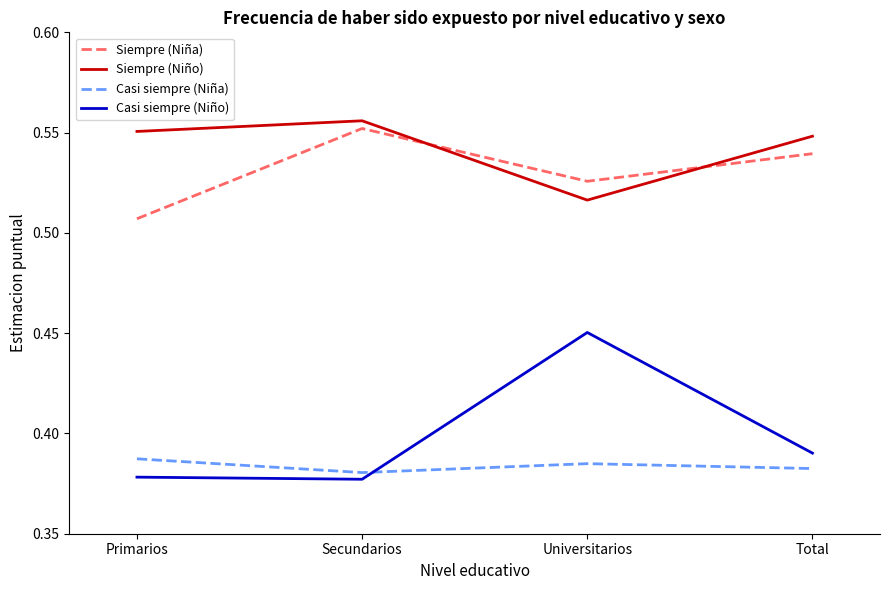

What are all the series names shown in the legend?

Siempre (Niña), Siempre (Niño), Casi siempre (Niña), Casi siempre (Niño)